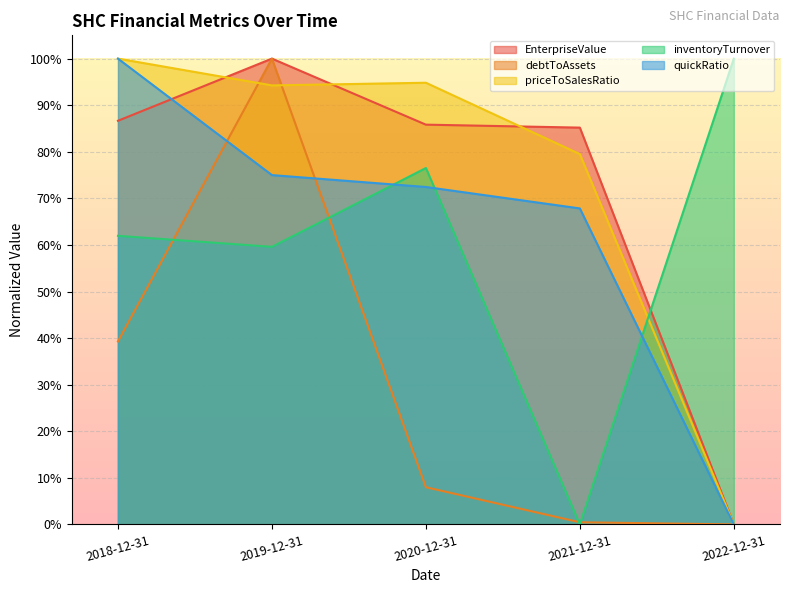

At how many categories does at least one series exceed 62?

5